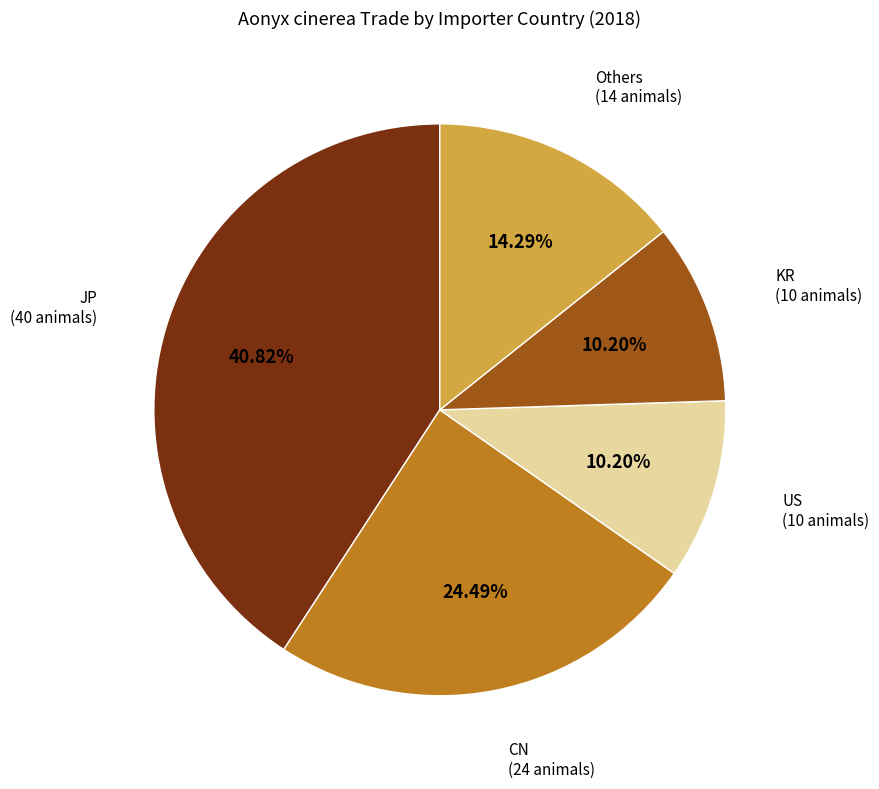

Which slice is the largest?

JP